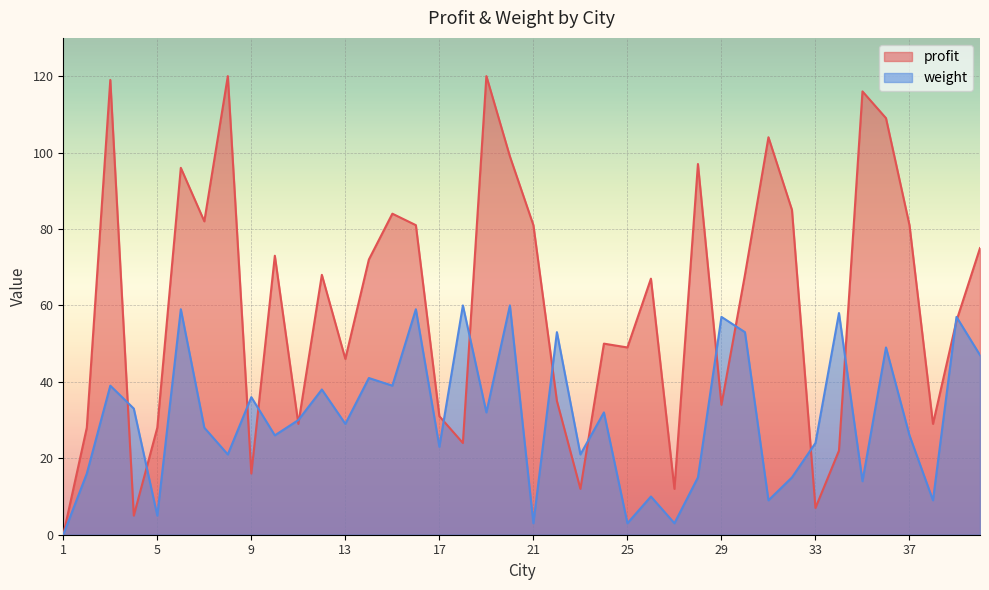

Reading left to right, transcribe all the data shown in this chart.

profit: 1=0	2=28	3=119	4=5	5=28	6=96	7=82	8=120	9=16	10=73	11=29	12=68	13=46	14=72	15=84	16=81	17=31	18=24	19=120	20=99	21=81	22=35	23=12	24=50	25=49	26=67	27=12	28=97	29=34	30=68	31=104	32=85	33=7	34=22	35=116	36=109	37=81	38=29	39=56	40=75
weight: 1=0	2=16	3=39	4=33	5=5	6=59	7=28	8=21	9=36	10=26	11=30	12=38	13=29	14=41	15=39	16=59	17=23	18=60	19=32	20=60	21=3	22=53	23=21	24=32	25=3	26=10	27=3	28=15	29=57	30=53	31=9	32=15	33=24	34=58	35=14	36=49	37=26	38=9	39=57	40=47